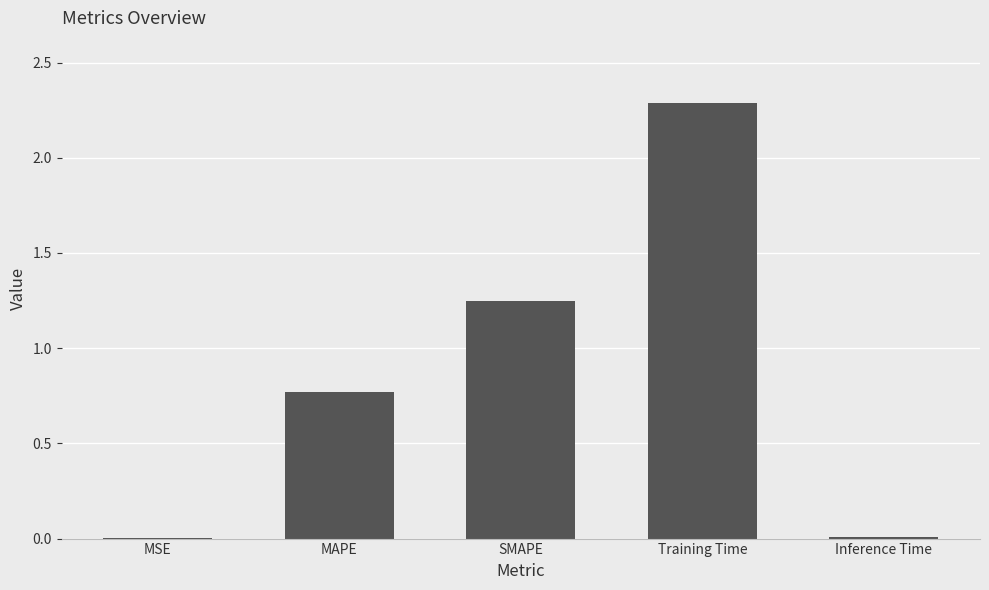

Approximately how many times larger is the value at MAPE compared to Training Time?

0.3